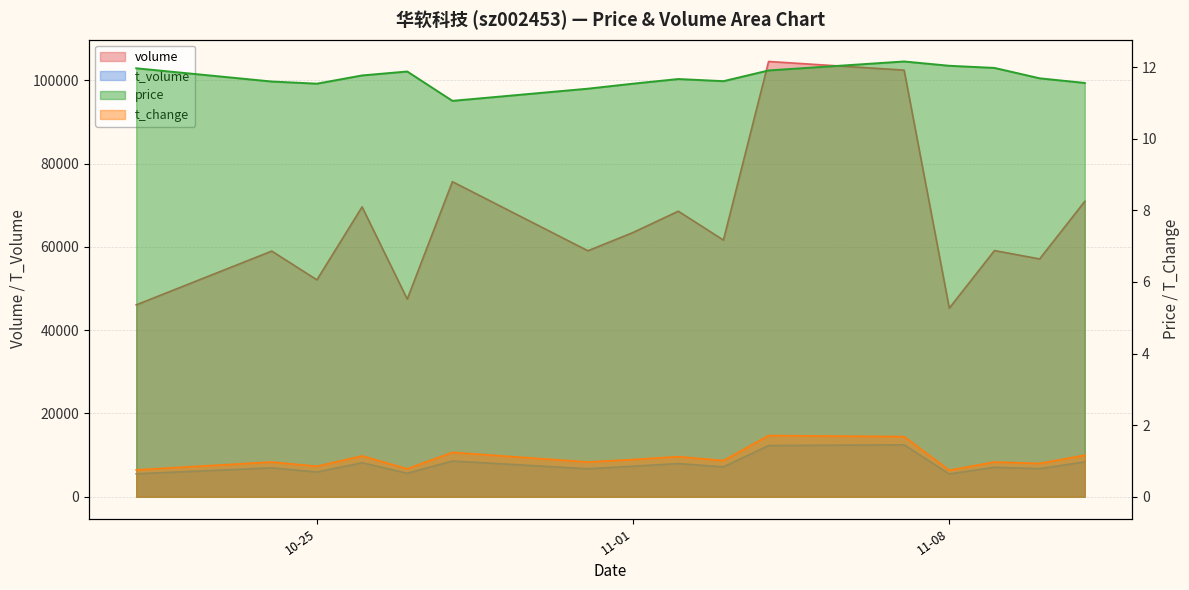

At which category does price reach its first local valley?

10-25